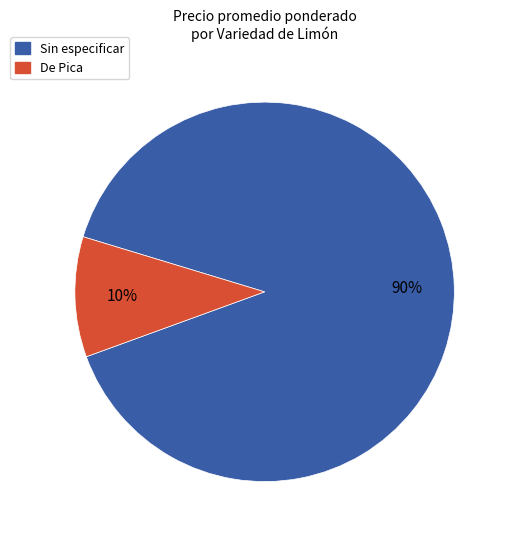

To the nearest percent, what is the average slice percentage?

50%